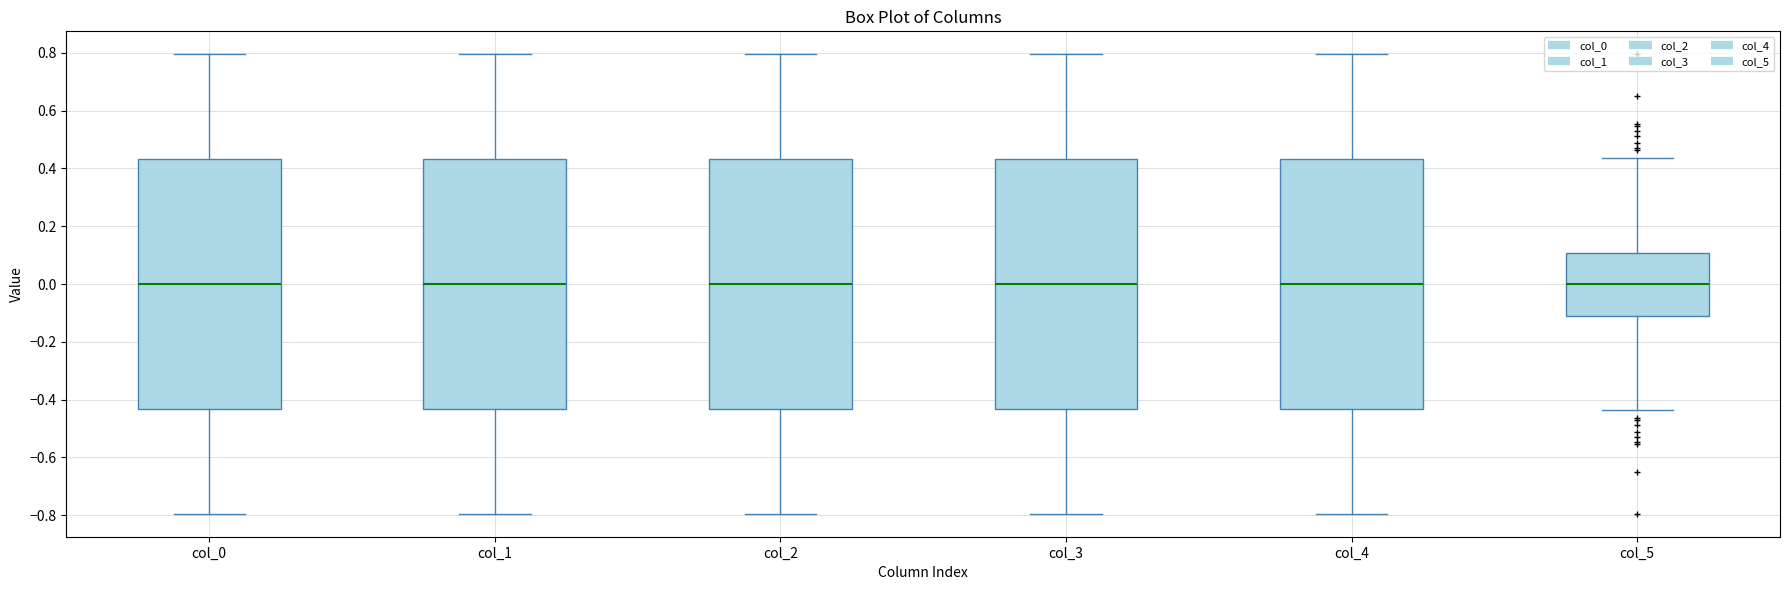

Reading left to right, read every box against the y-axis: the position of its median line, the range the box covers, and the ends of its whiskers. The values are not printed on the chart, so give them approximately, as read against the axis.

col_0: median 0.00, box -0.44 to 0.44, whiskers -0.80 to 0.80
col_1: median 0.00, box -0.44 to 0.44, whiskers -0.80 to 0.80
col_2: median 0.00, box -0.44 to 0.44, whiskers -0.80 to 0.80
col_3: median 0.00, box -0.44 to 0.44, whiskers -0.80 to 0.80
col_4: median 0.00, box -0.44 to 0.44, whiskers -0.80 to 0.80
col_5: median 0.00, box -0.10 to 0.10, whiskers -0.44 to 0.44